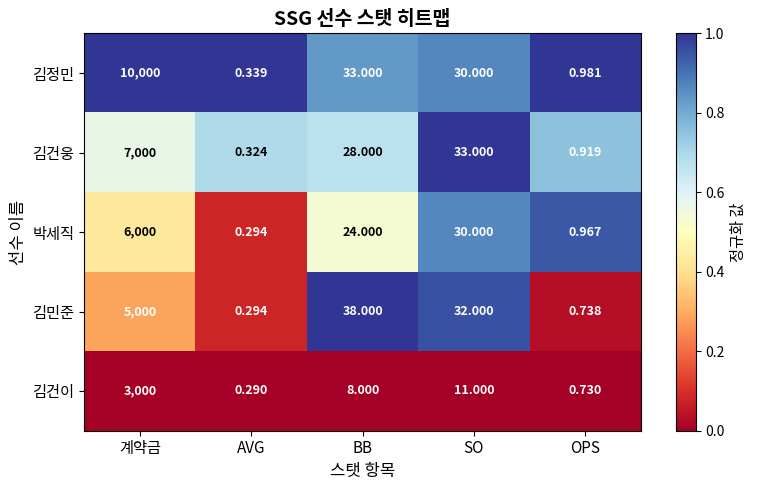

List the series in order of their peak value, highest first.

김정민, 김건웅, 박세직, 김민준, 김건이